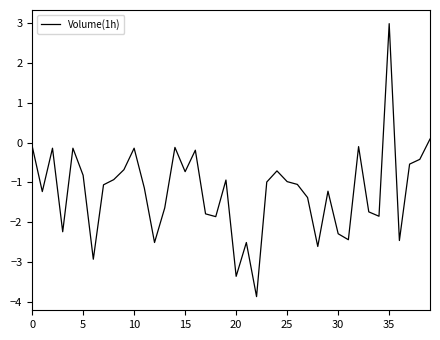

What is the difference between the maximum and minimum values?

6.9